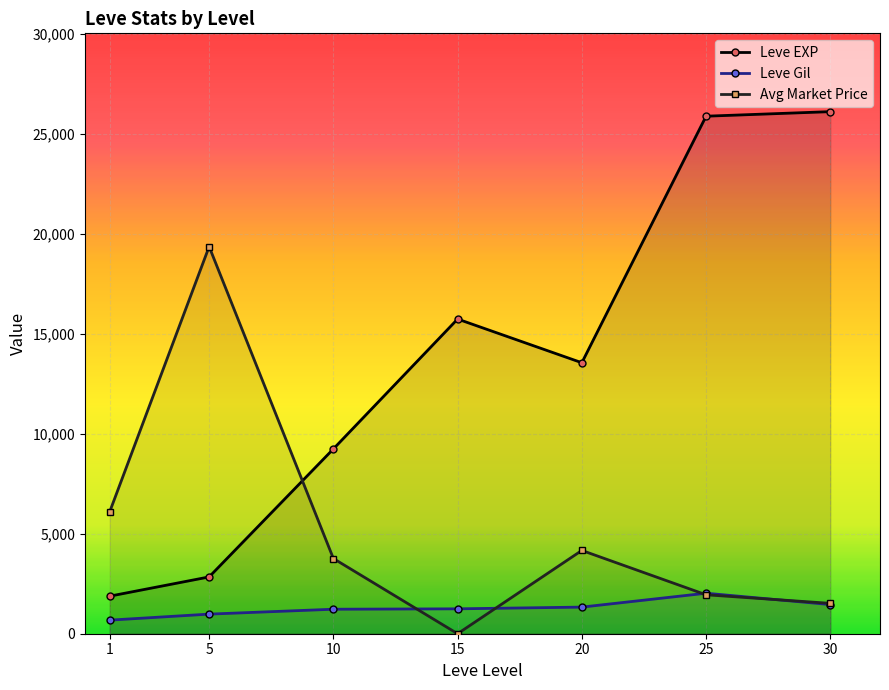

What is the total value across all series at 1?

8669